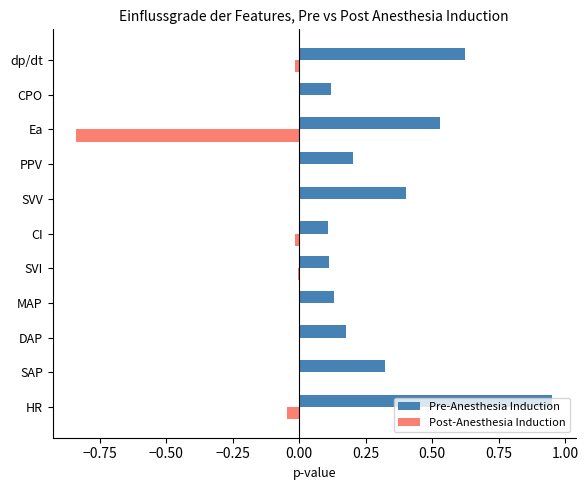

Which label corresponds to the largest value in the chart?

HR